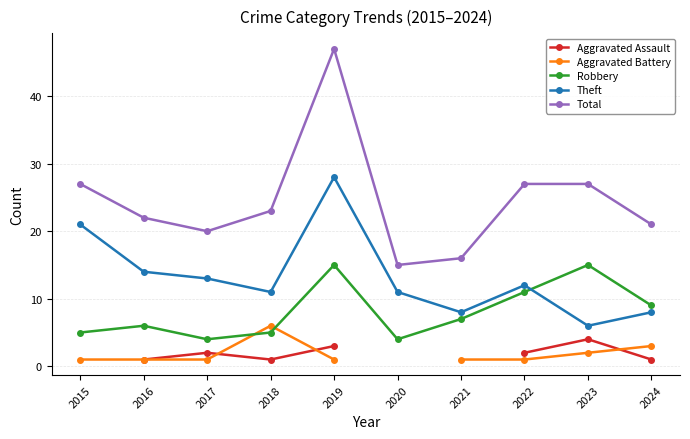

True or false: Theft has more than 0 points higher than both neighbors.

True